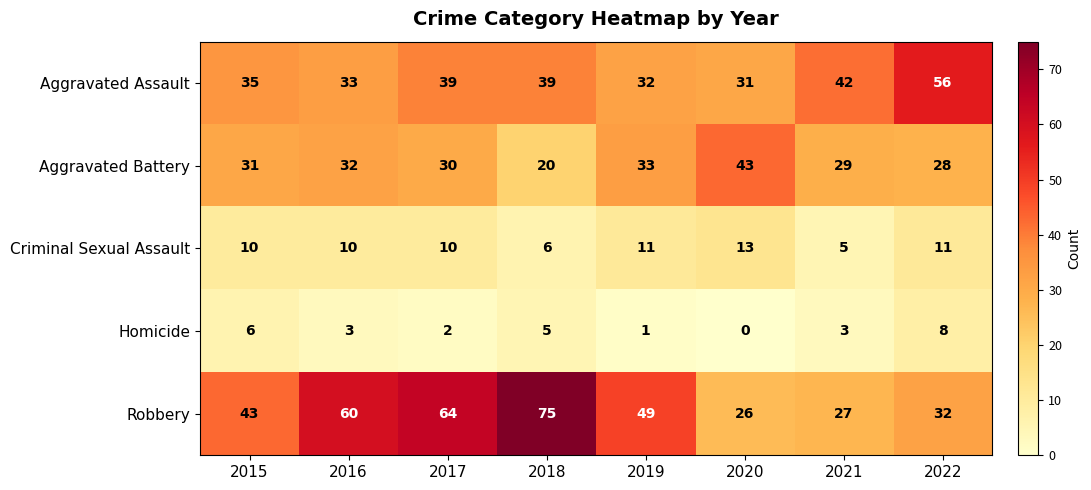

What is the difference between the Homicide values at 2015 and 2021?

3